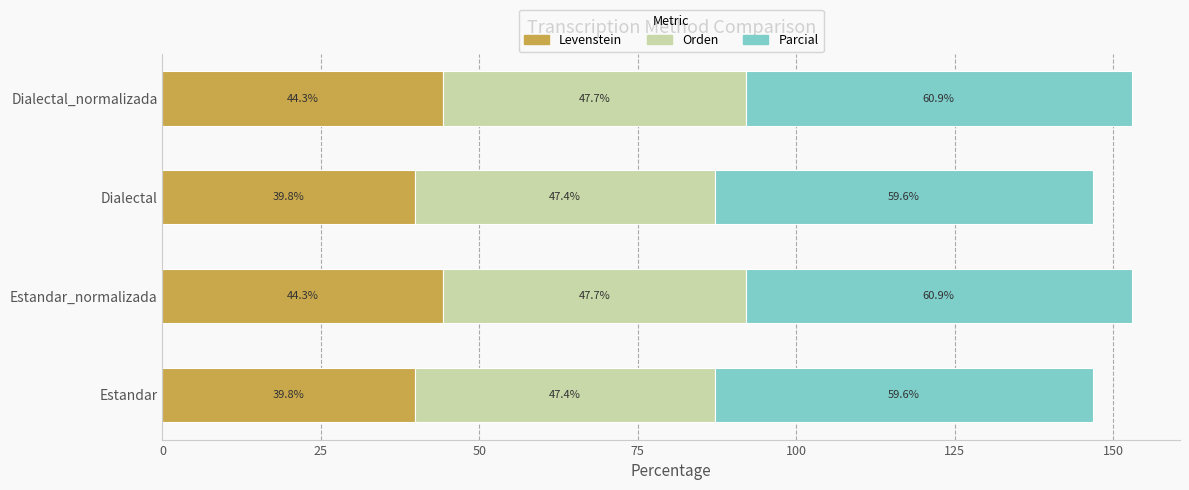

What is the minimum value for Levenstein?

39.8